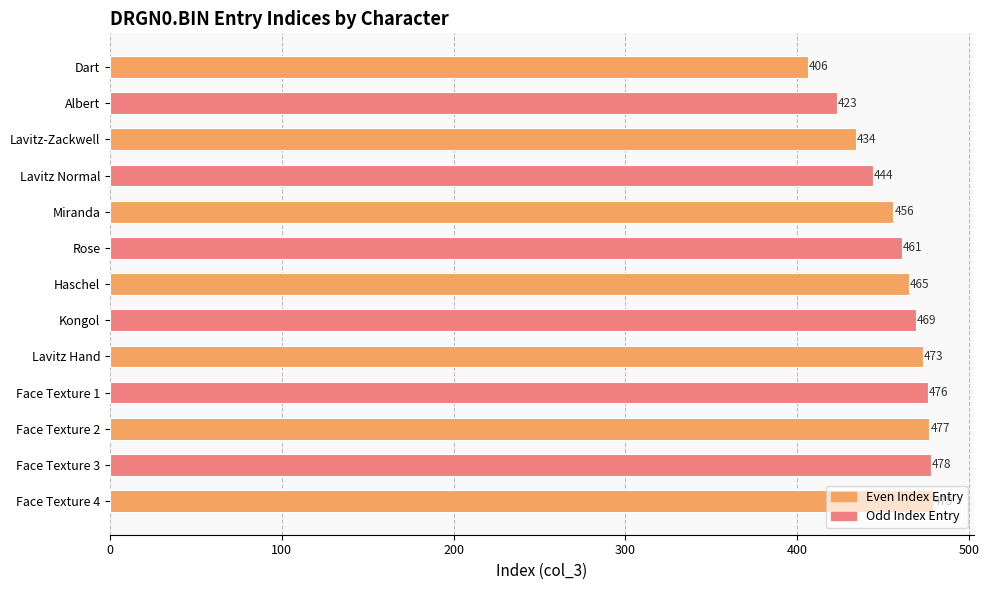

Are the bars horizontal?

Yes